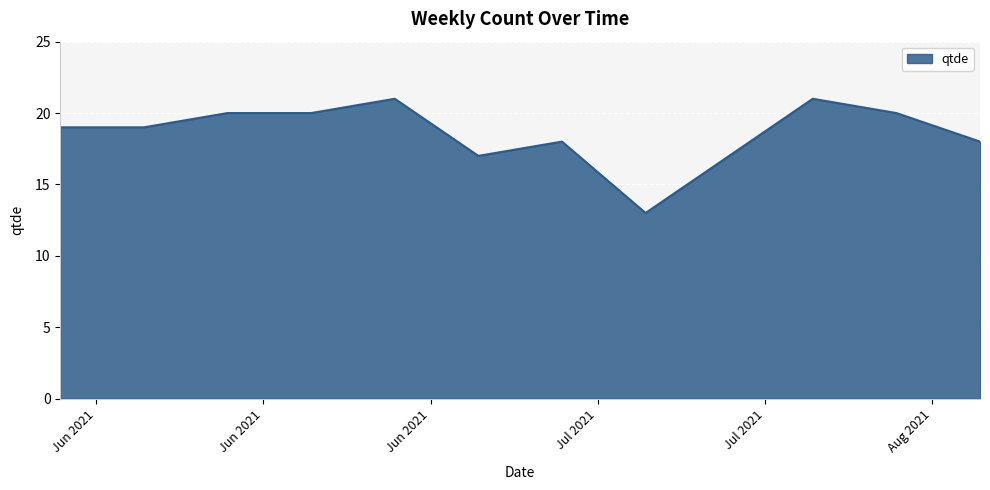

What is the difference between the maximum and minimum values?

8